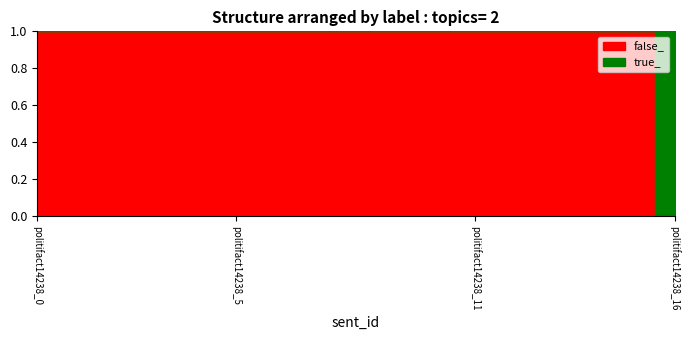

Rank the series by their average value, from highest to lowest.

false_, true_